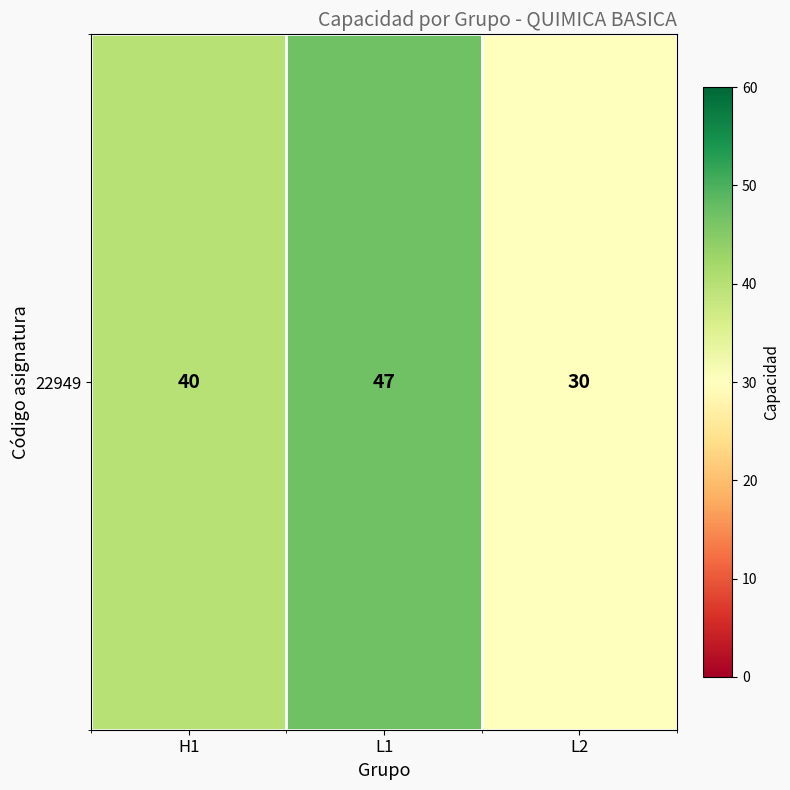

Rank the categories by value from highest to lowest.

L1, H1, L2